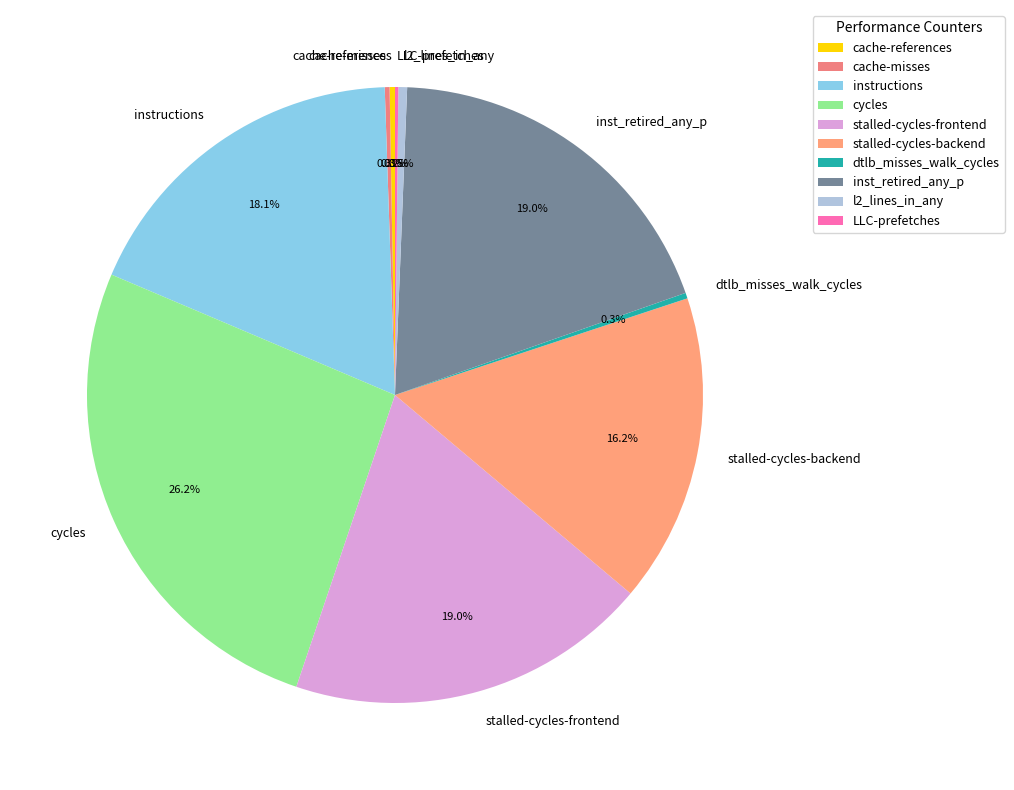

What percentage is the cycles slice, to the nearest percent?

26%